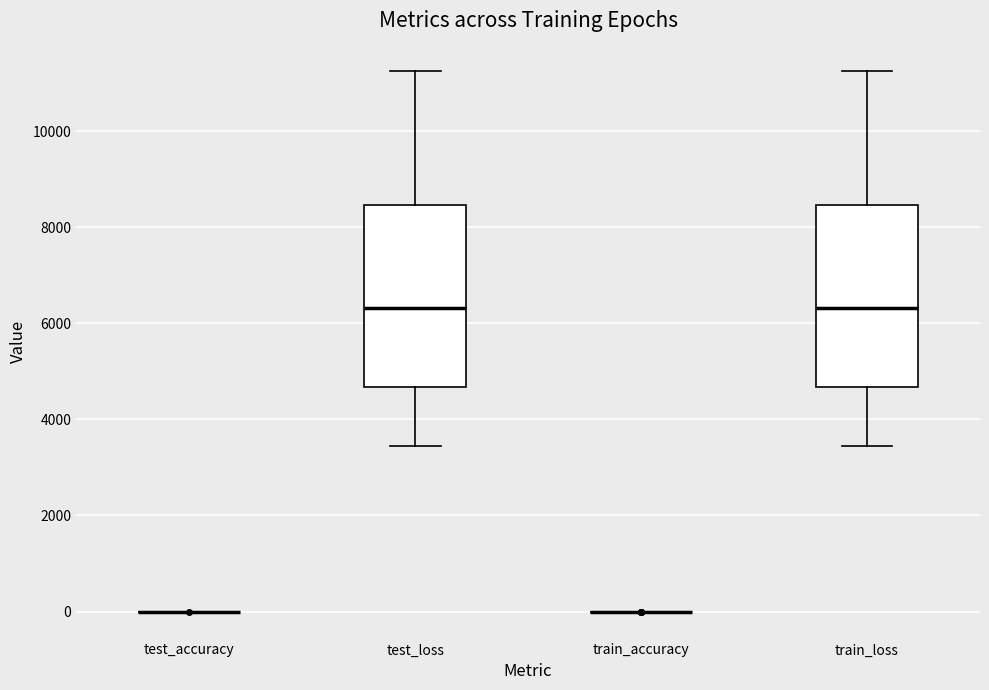

Where does the lower whisker of the box for train_loss end on the y-axis? The values are not printed on the chart, so give them approximately, as read against the axis.

3400